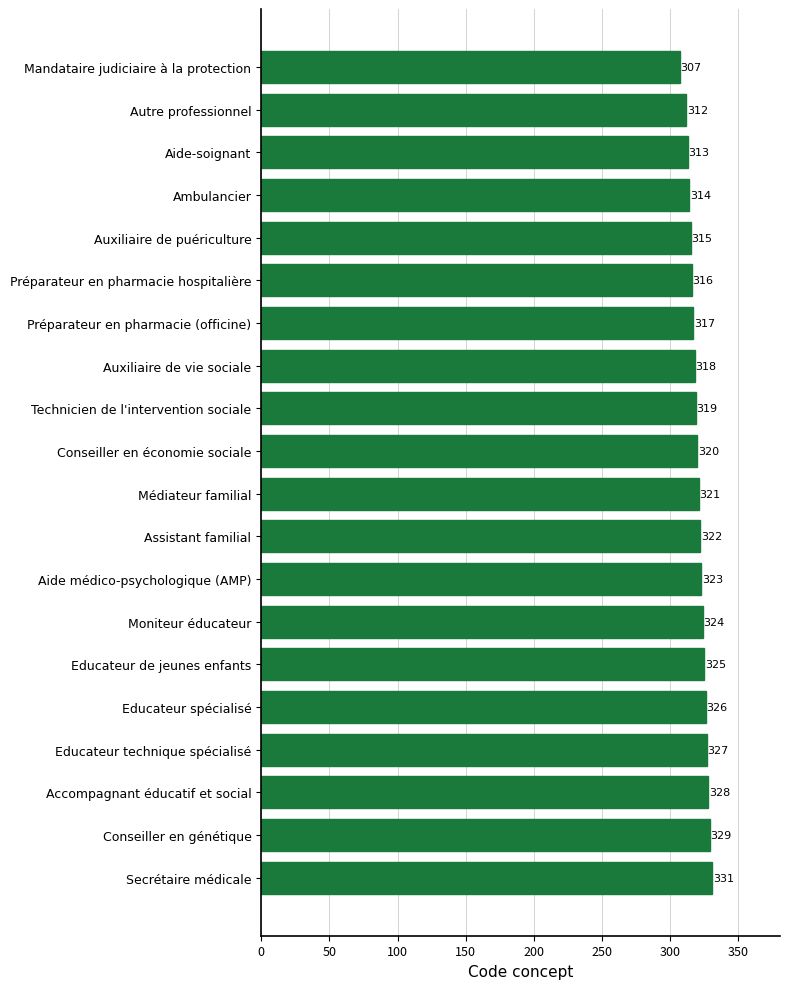

What is the maximum value shown in the chart?

331